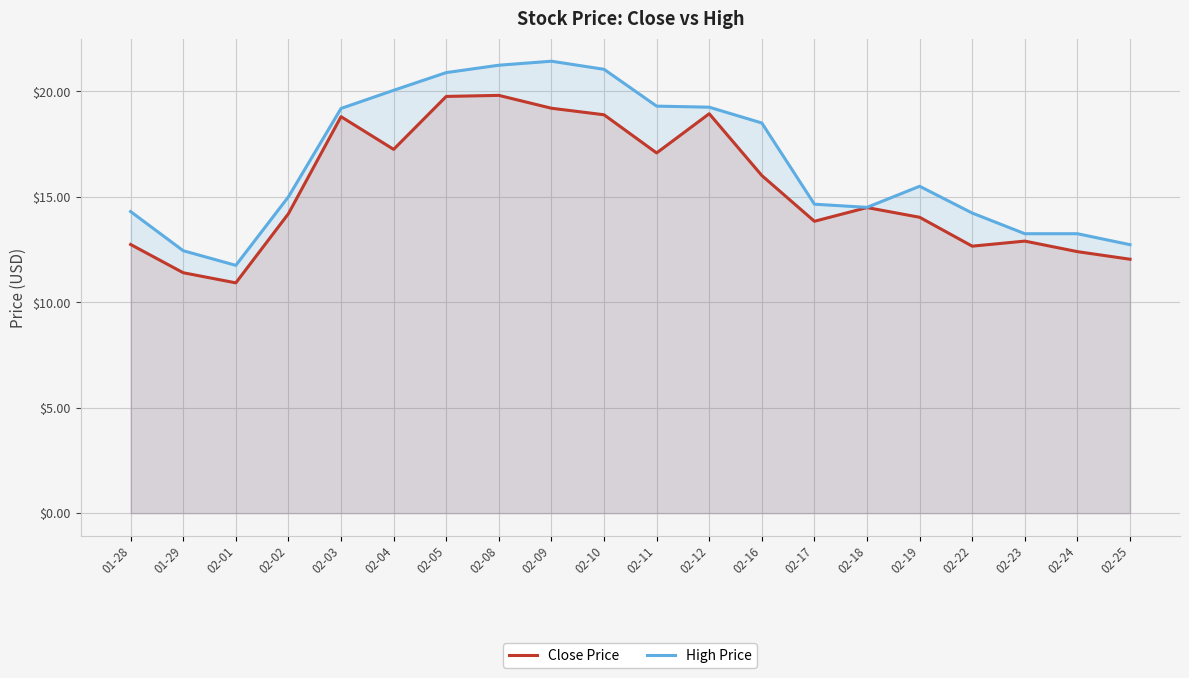

What is the sum of all High Price values?

332.5